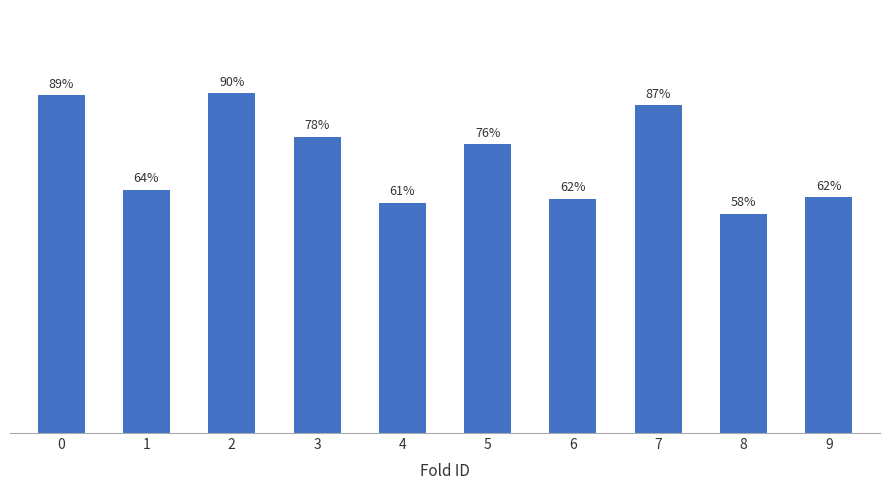

Between 2 and 5, which is larger?

2